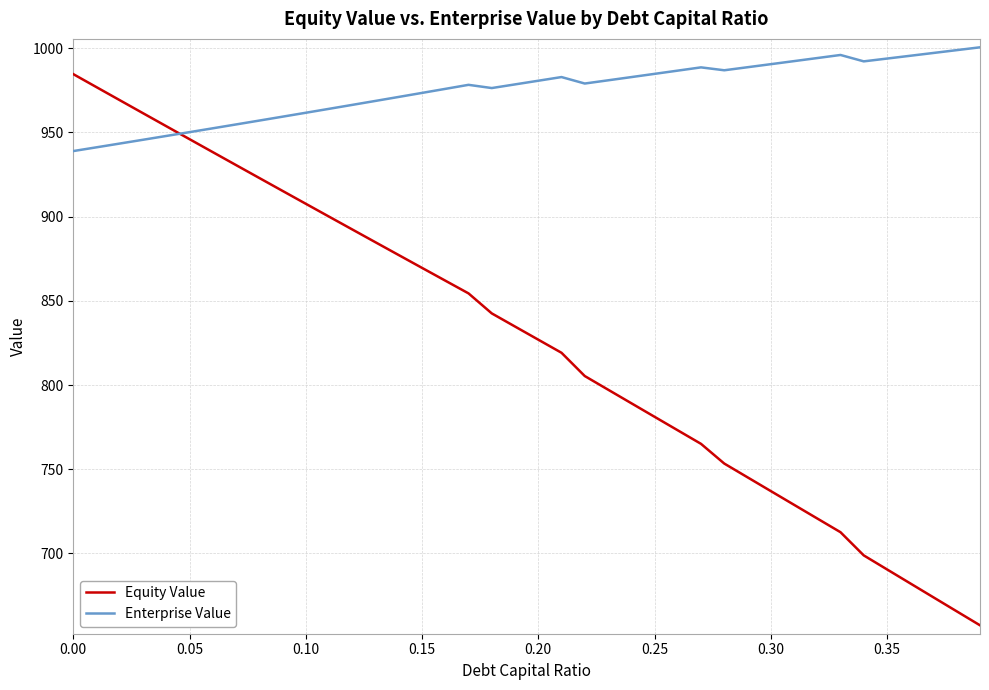

What is the lowest value of the Equity Value series?

657.3